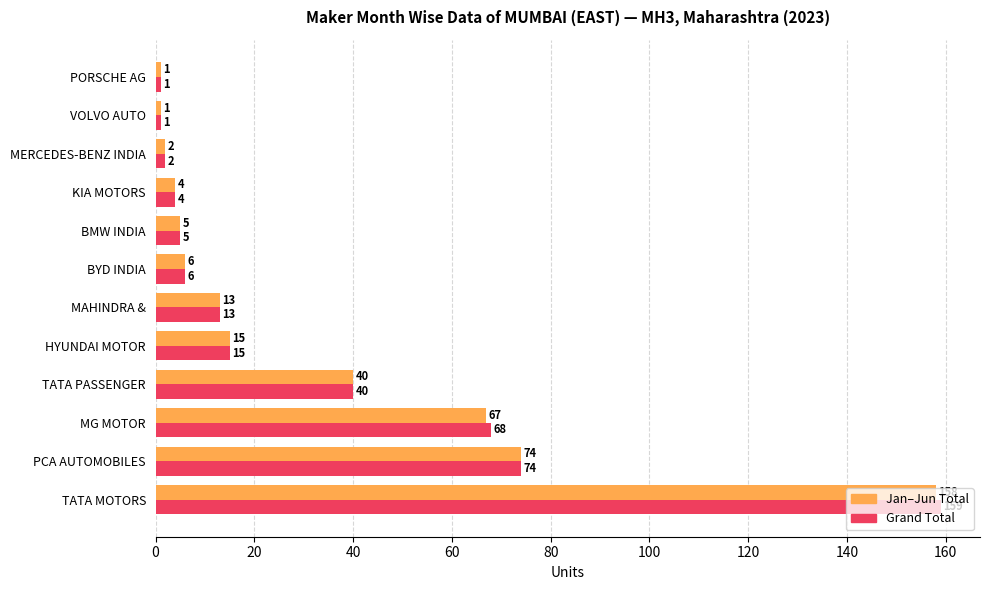

Which series has the widest spread of values?

Grand Total